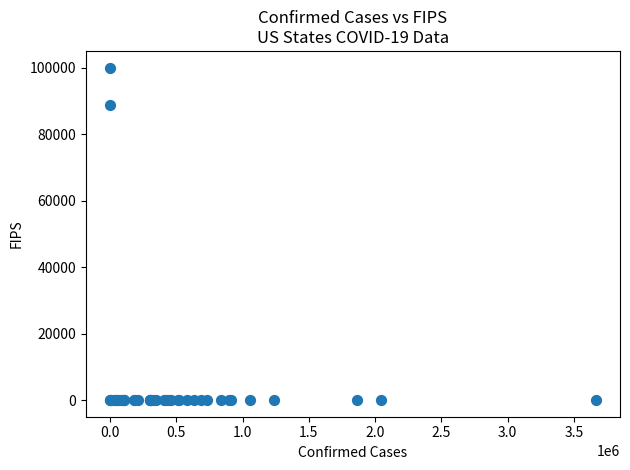

What Y value in the scatter plot is closest to 50000?

88888